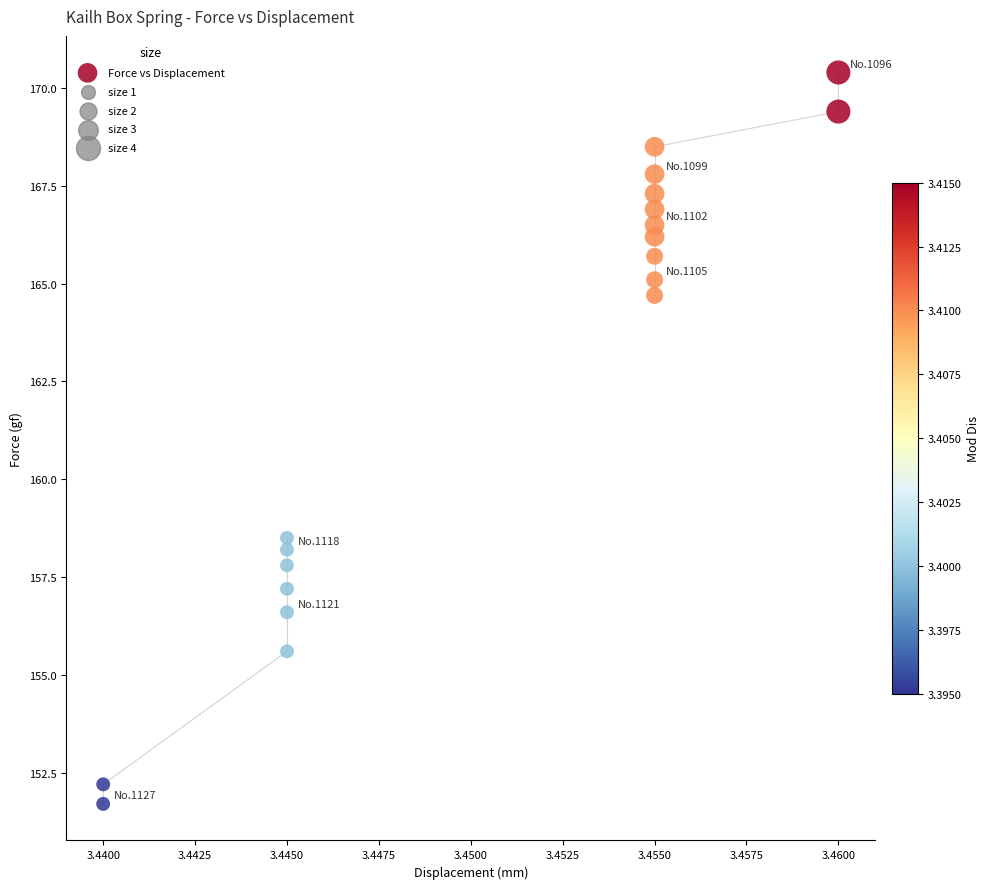

What Y value in the scatter plot is closest to 161?

158.5